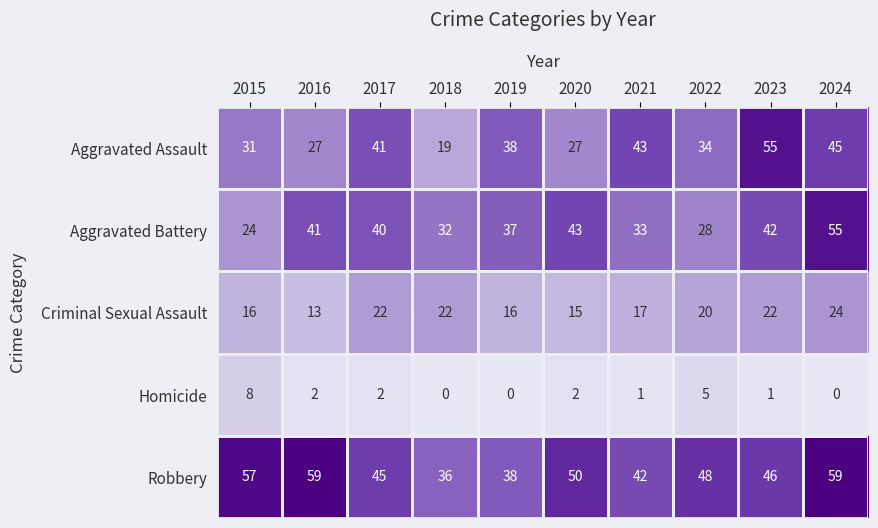

List the labels in order of Aggravated Battery value, largest first.

2024, 2020, 2023, 2016, 2017, 2019, 2021, 2018, 2022, 2015